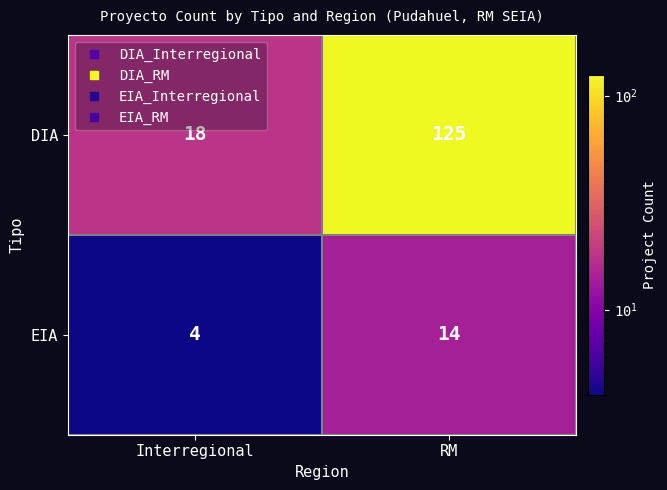

What is the maximum value shown in the chart?

125